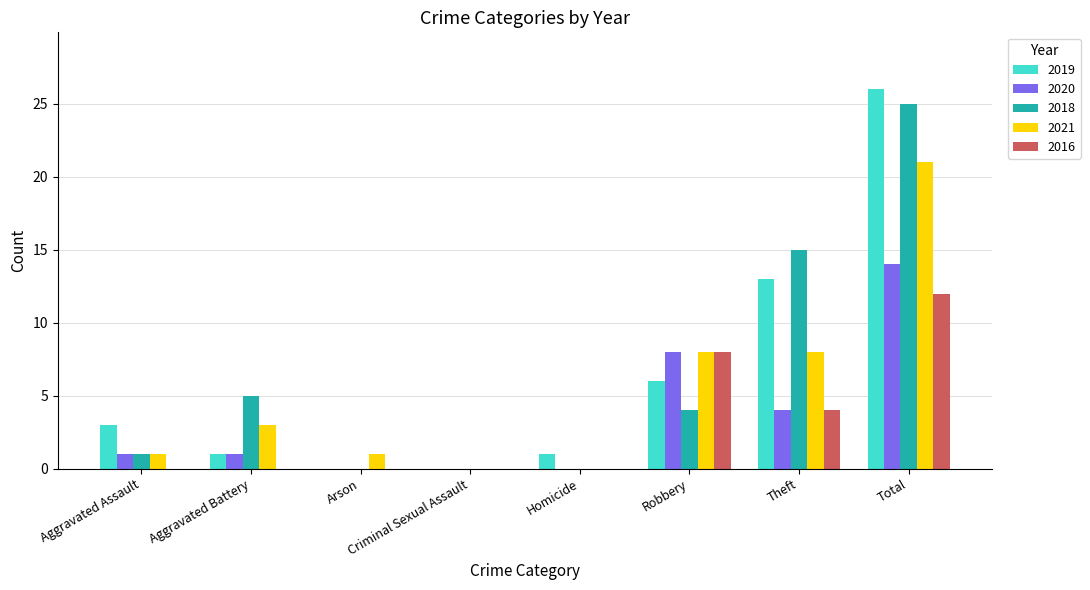

The 2016 series shows 8 at Robbery. True or false?

True